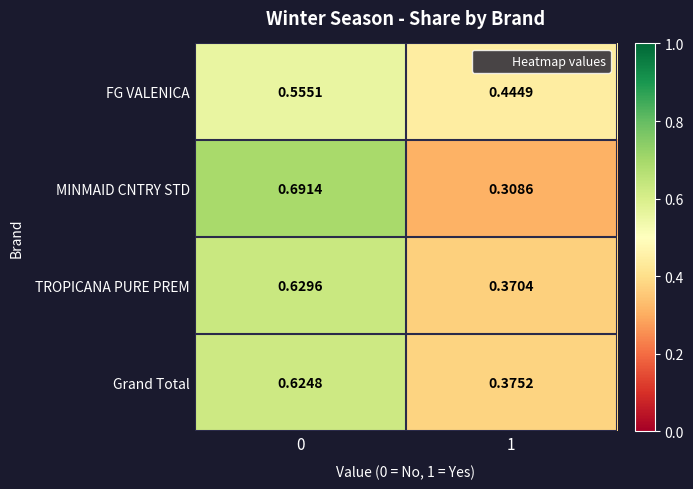

Between 0 and 1, which series saw the biggest shift?

MINMAID CNTRY STD